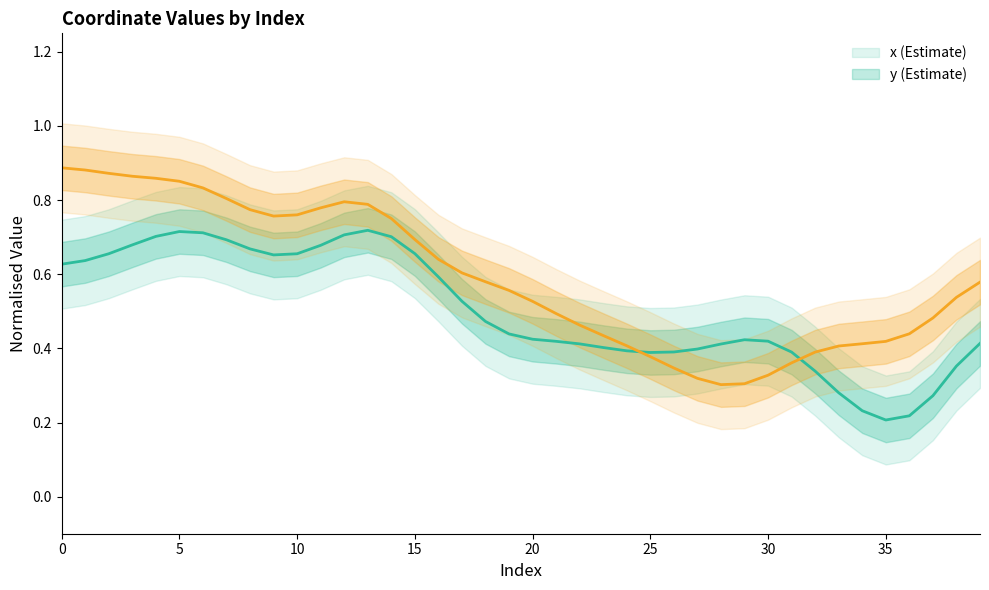

What is the label of the 19th point from the right?

21